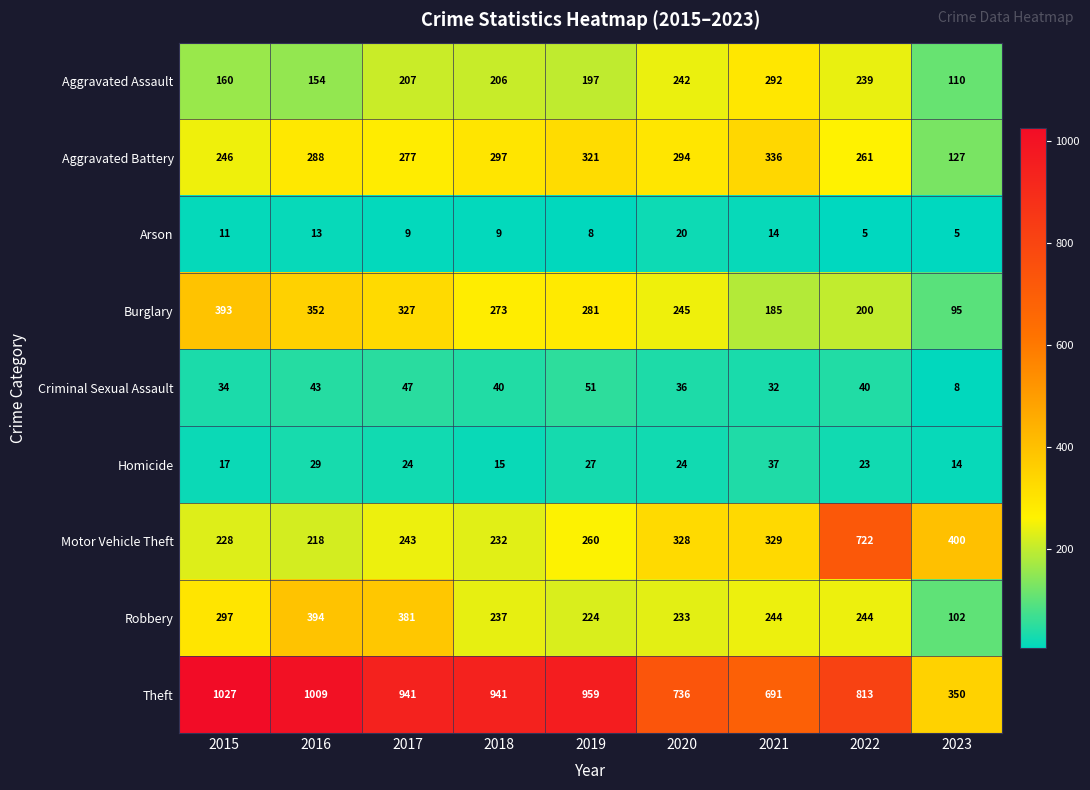

What is the difference between the highest and lowest values at 2016?

996